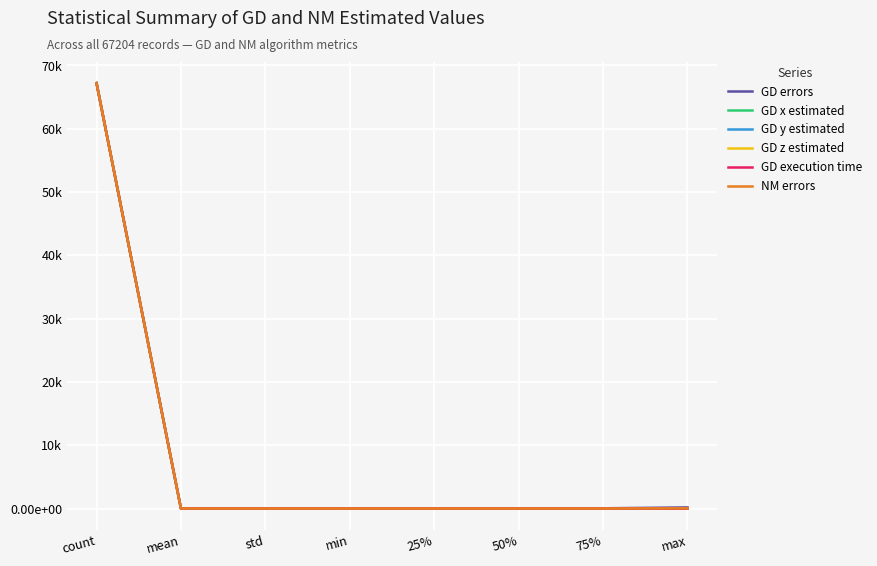

What is the value of the GD x estimated point at the 8th from the left?

6.0